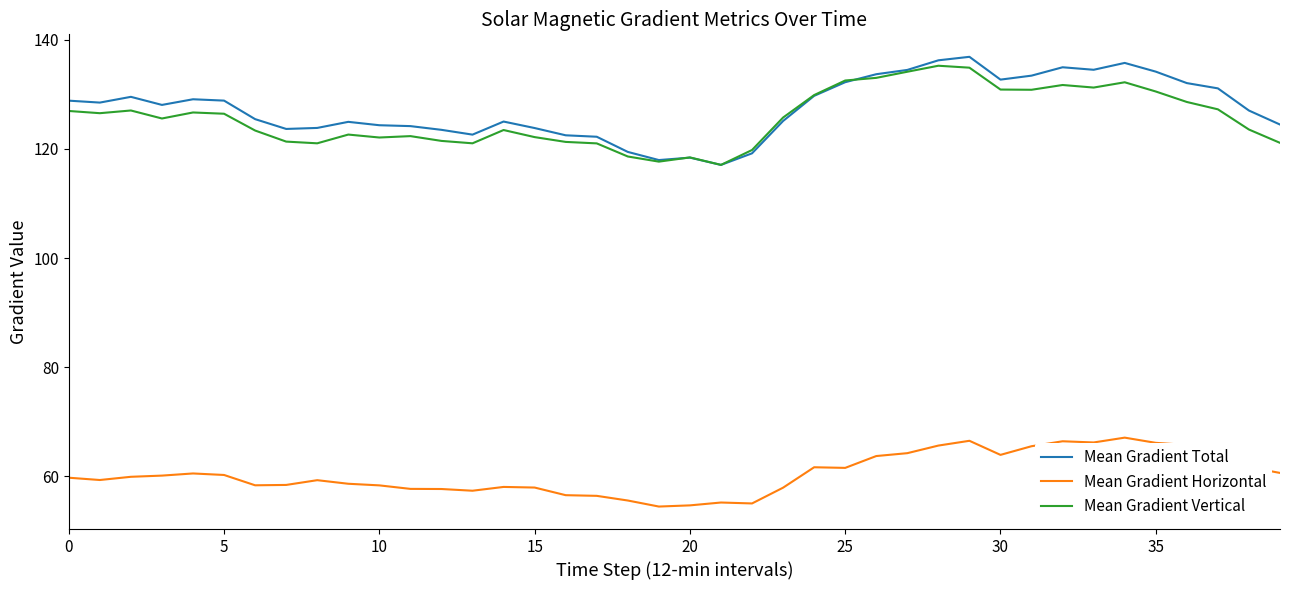

True or false: Mean Gradient Vertical and Mean Gradient Horizontal intersect in this chart.

False